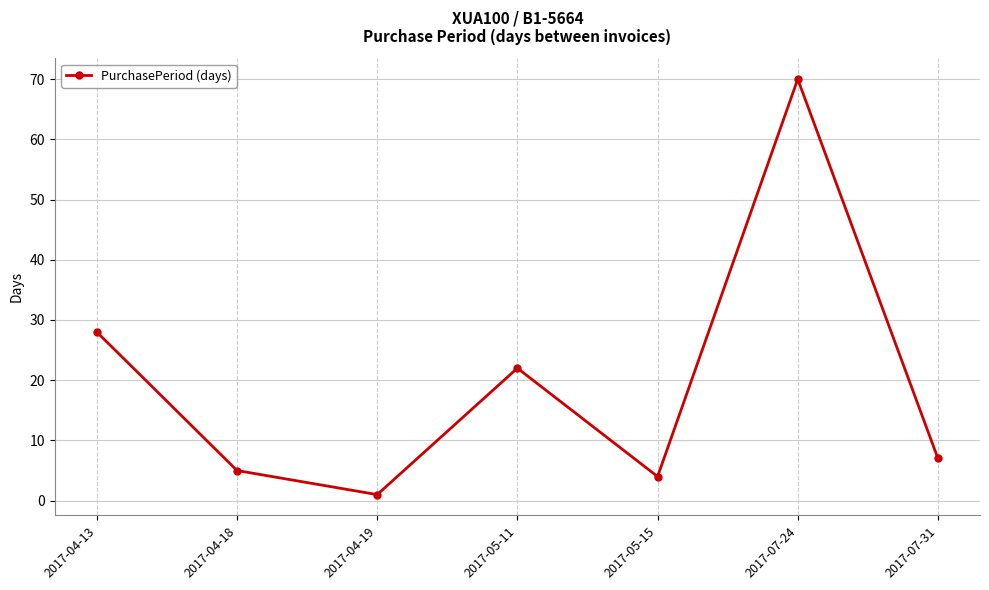

What is the label of the 2nd point from the right?

2017-07-24